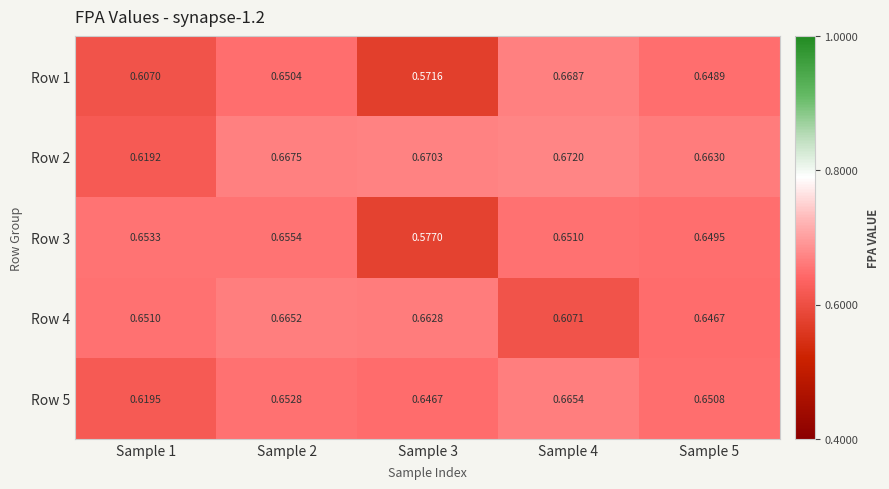

Is the value of Row 4 at Sample 2 greater than the value of Row 2 at Sample 5?

Yes